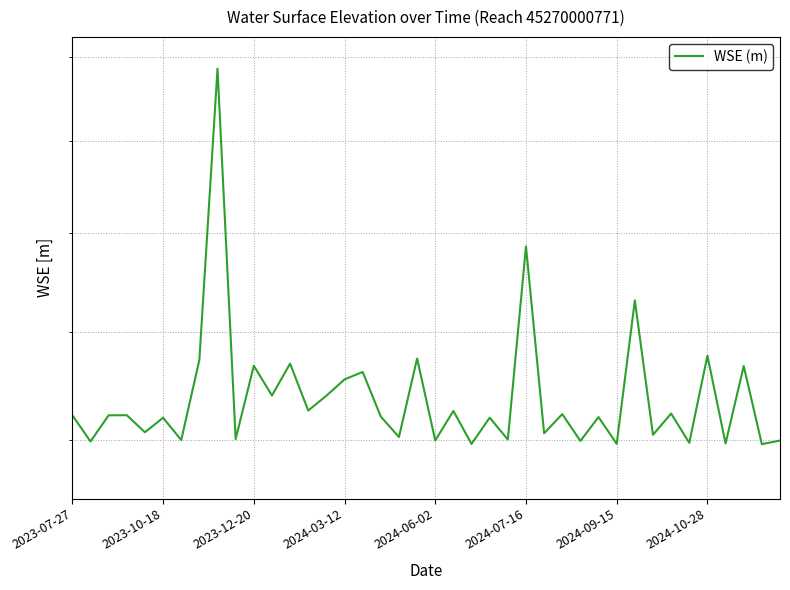

Rank the categories by value from highest to lowest.

8, 25, 31, 35, 19, 2024-10-28, 12, 10, 37, 16, 15, 11, 14, 13, 21, 33, 27, 2024-03-12, 2023-07-27, 2023-12-20, 17, 29, 23, 2024-07-16, 2024-06-02, 26, 32, 18, 9, 24, 2024-09-15, 20, 39, 28, 2023-10-18, 34, 36, 30, 22, 38